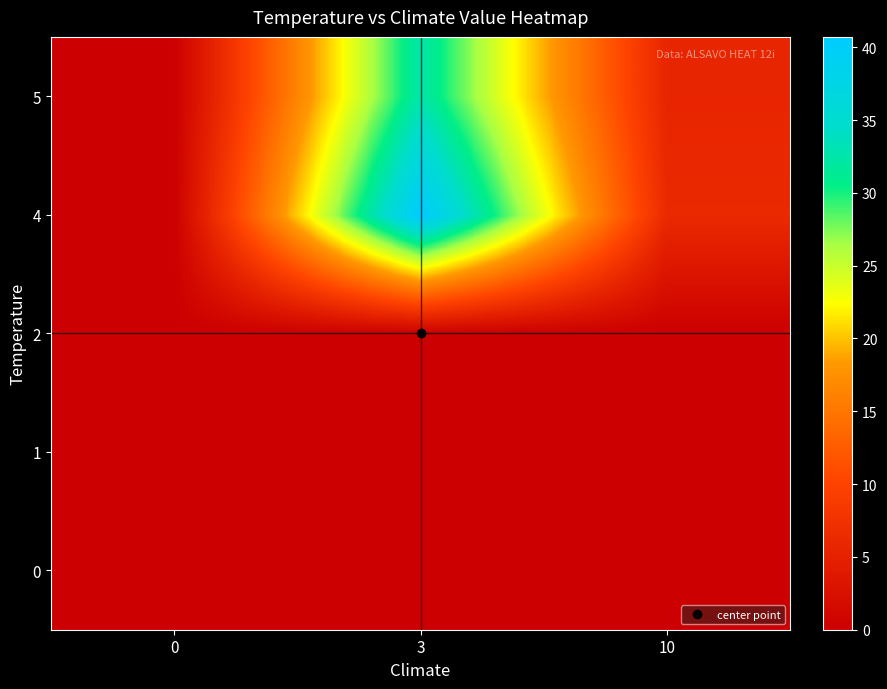

What is the spread (max minus min) of values at 0?

0.1